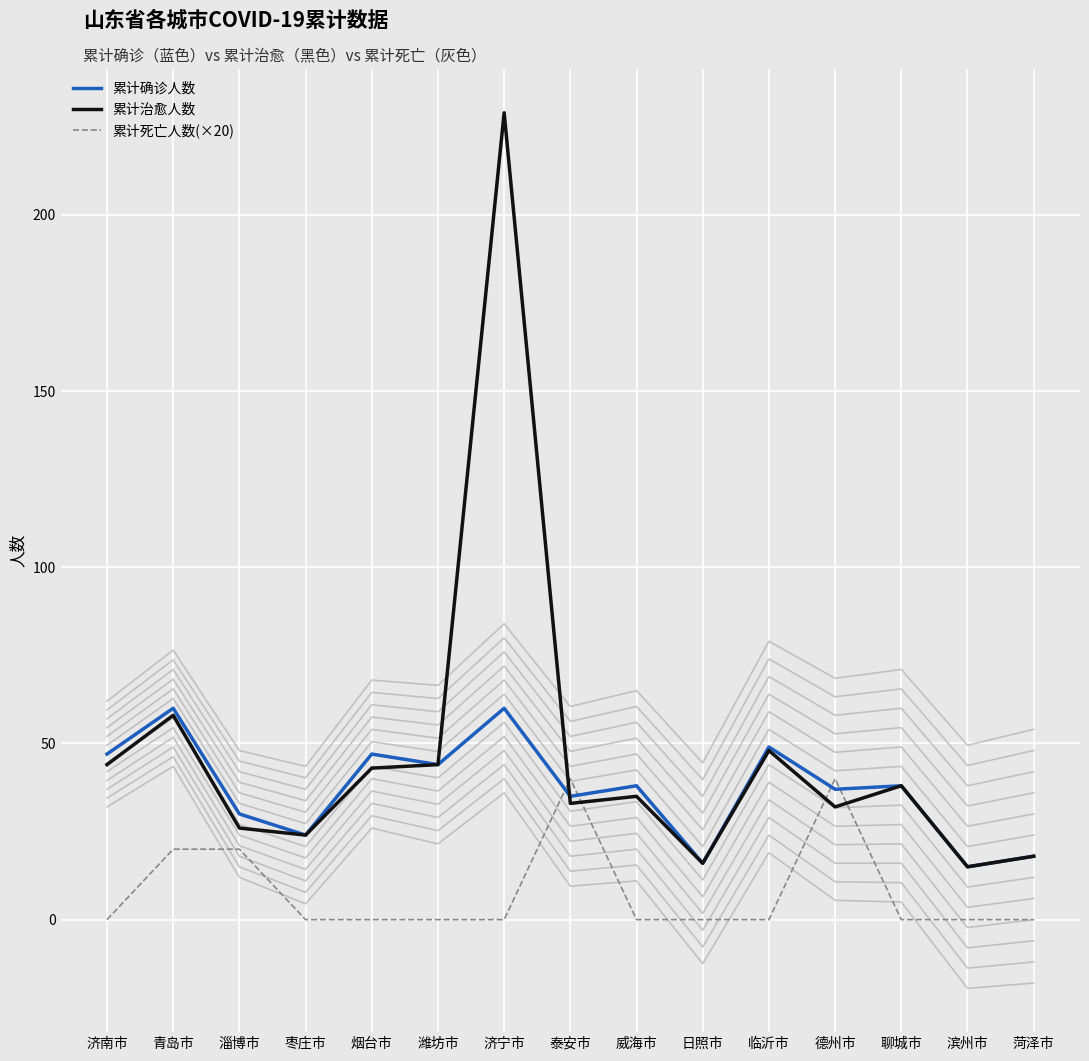

What is the sum of the 累计死亡人数(×20) values at 日照市 and 青岛市?

20